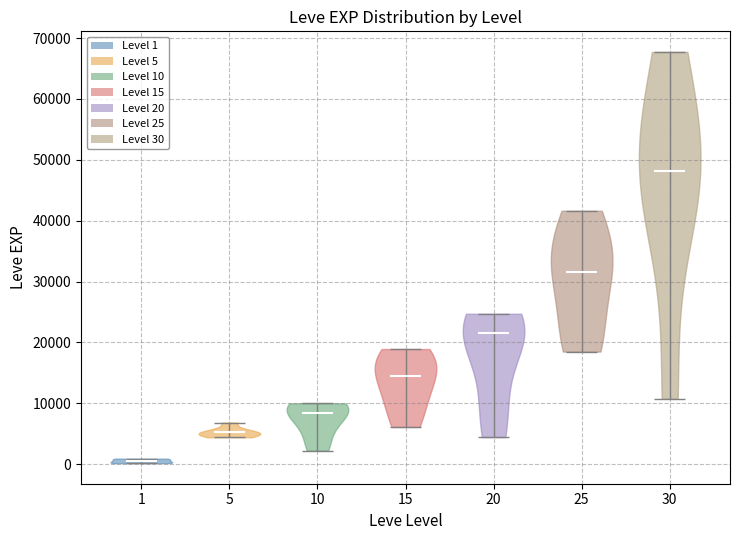

Which violin has the highest median line?

30